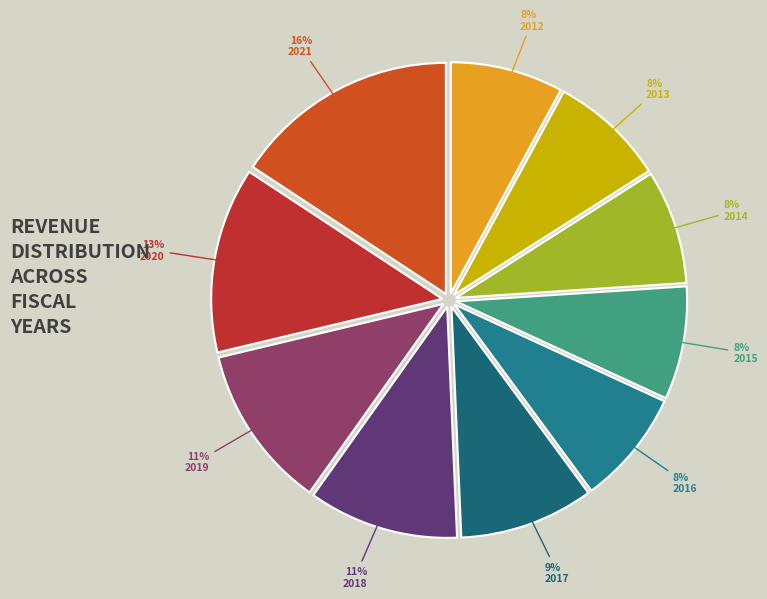

Is 2017 the majority of the pie?

No